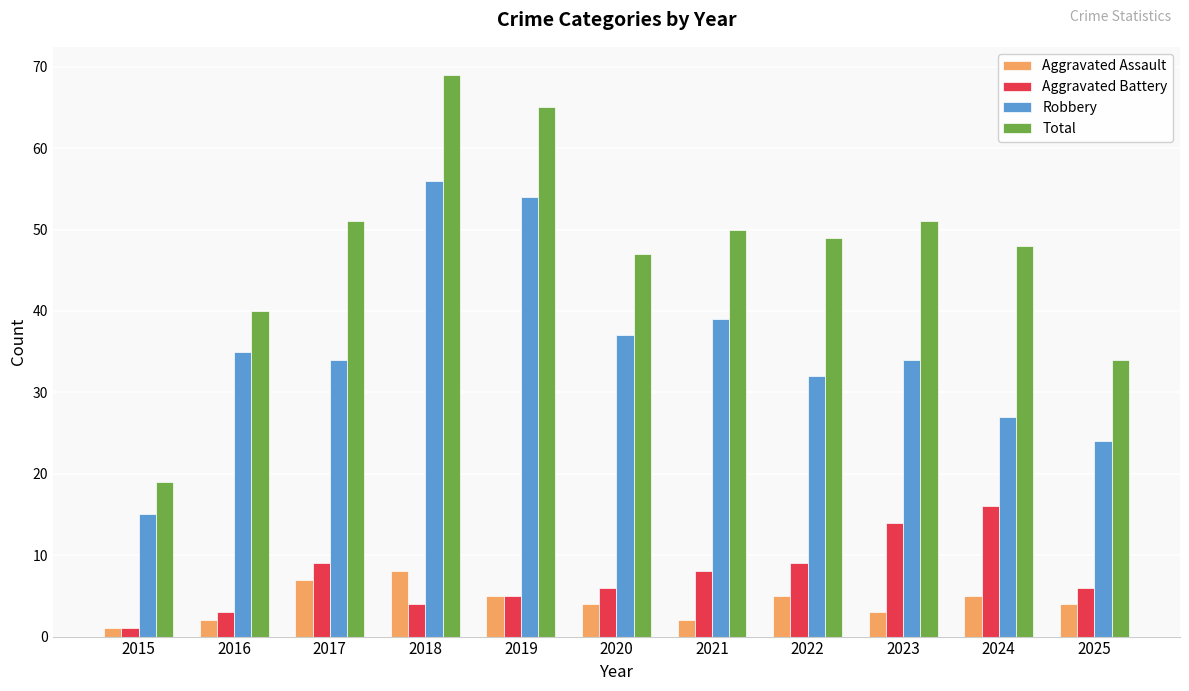

At how many categories does at least one series exceed 64?

2